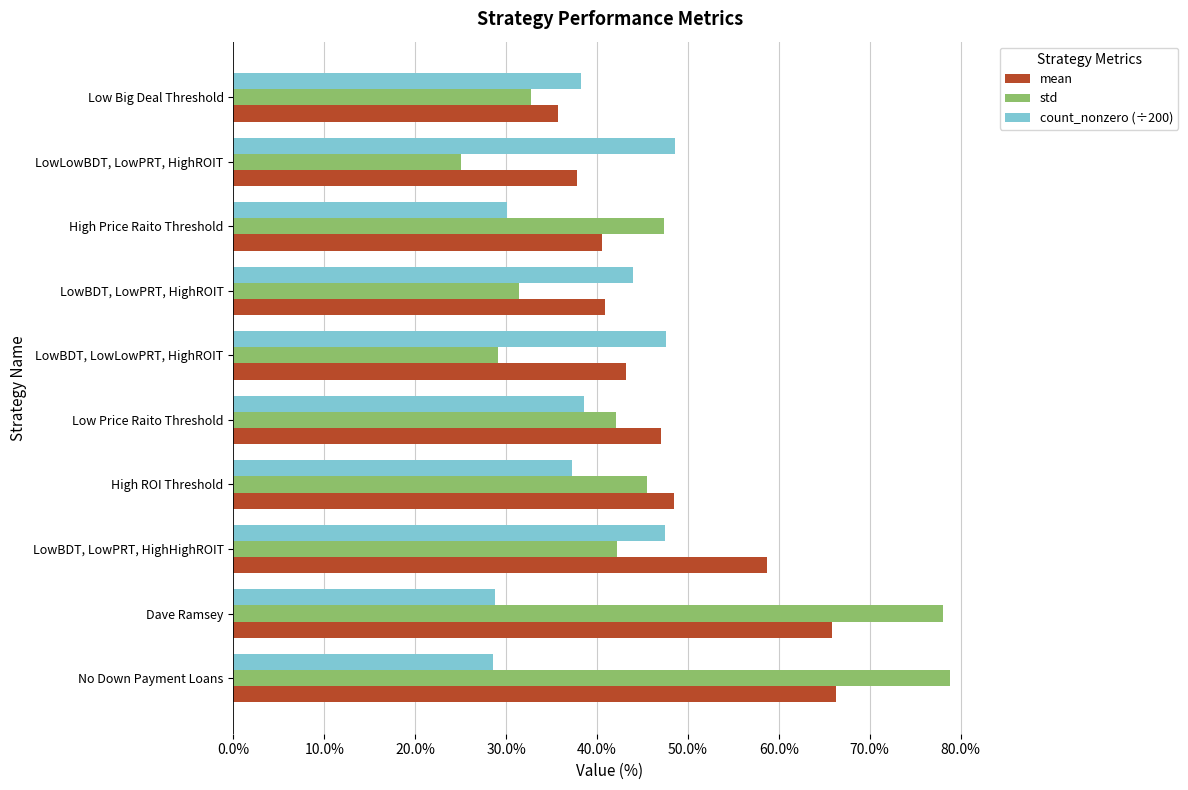

Which series has the largest range (max minus min)?

std